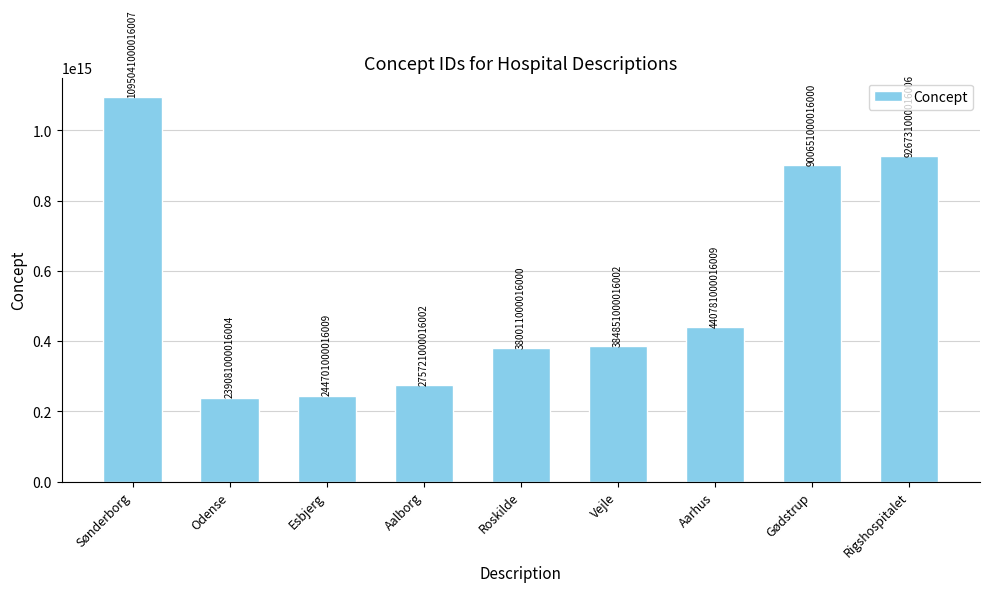

Where does the data first go above 384851000016002?

Sønderborg